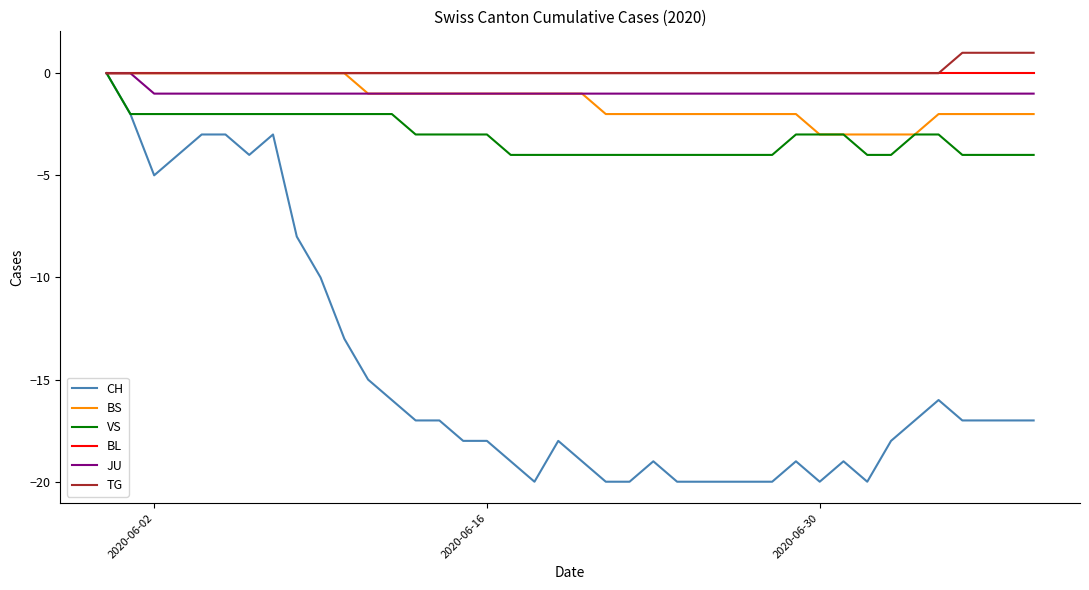

Count the number of data series in this chart.

6